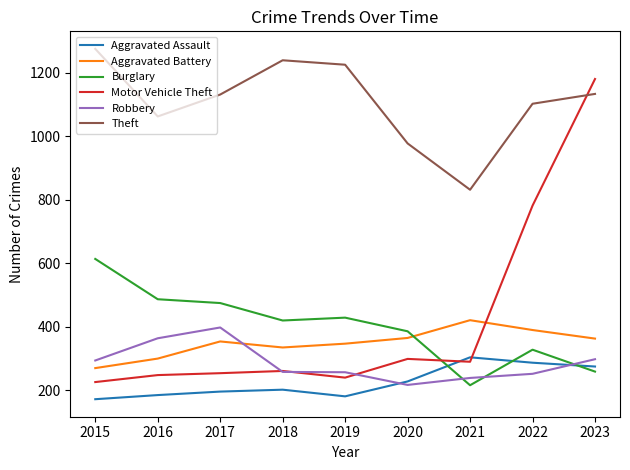

True or false: Burglary and Aggravated Assault intersect in this chart.

True